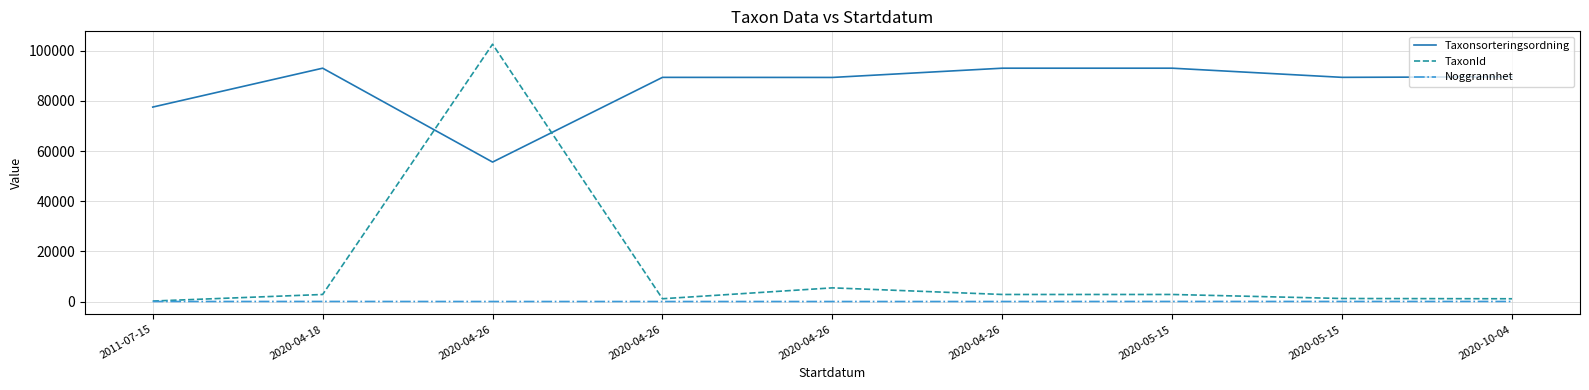

What are all the series names shown in the legend?

Taxonsorteringsordning, TaxonId, Noggrannhet